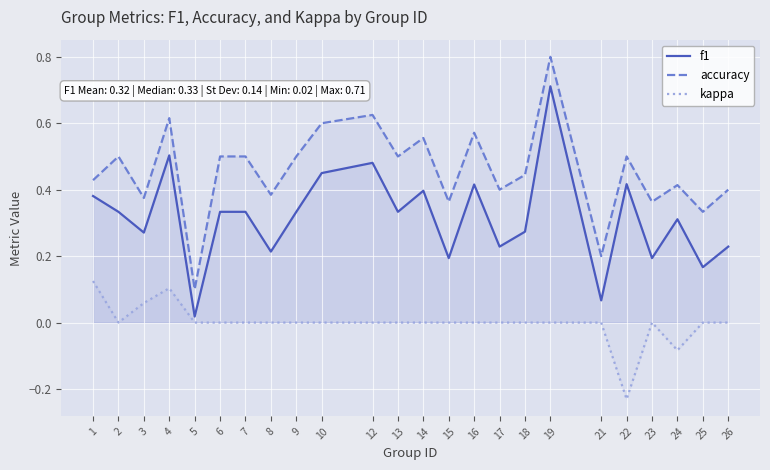

Reading left to right, transcribe all the data shown in this chart.

f1: 0.4	0.3	0.3	0.5	0.0	0.3	0.3	0.2	0.3	0.5	0.5	0.3	0.4	0.2	0.4	0.2	0.3	0.7	0.1	0.4	0.2	0.3	0.2	0.2
accuracy: 0.4	0.5	0.4	0.6	0.1	0.5	0.5	0.4	0.5	0.6	0.6	0.5	0.6	0.4	0.6	0.4	0.4	0.8	0.2	0.5	0.4	0.4	0.3	0.4
kappa: 0.1	0.0	0.1	0.1	0.0	0.0	0.0	0.0	0.0	0.0	0.0	0.0	0.0	0.0	0.0	0.0	0.0	0.0	0.0	-0.2	0.0	-0.1	0.0	0.0